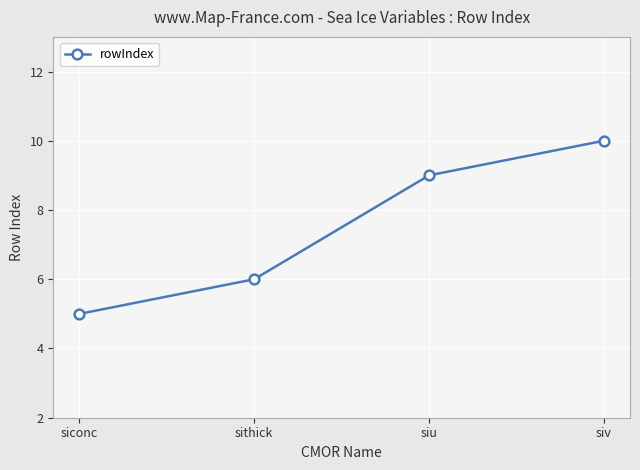

Reading left to right, extract all data points from this chart.

siconc=5	sithick=6	siu=9	siv=10